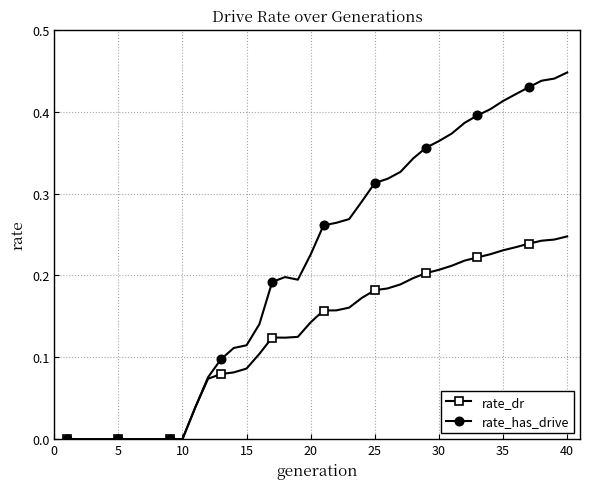

Is this an area chart (filled region under the line)?

No